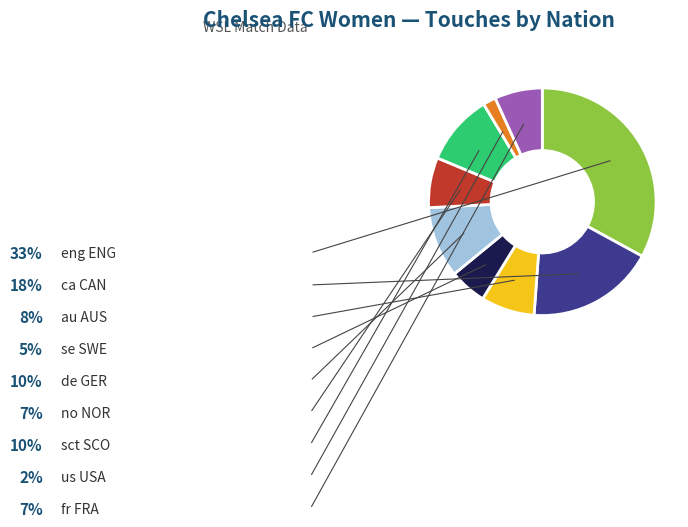

Is there any slice that represents more than half of the pie?

No